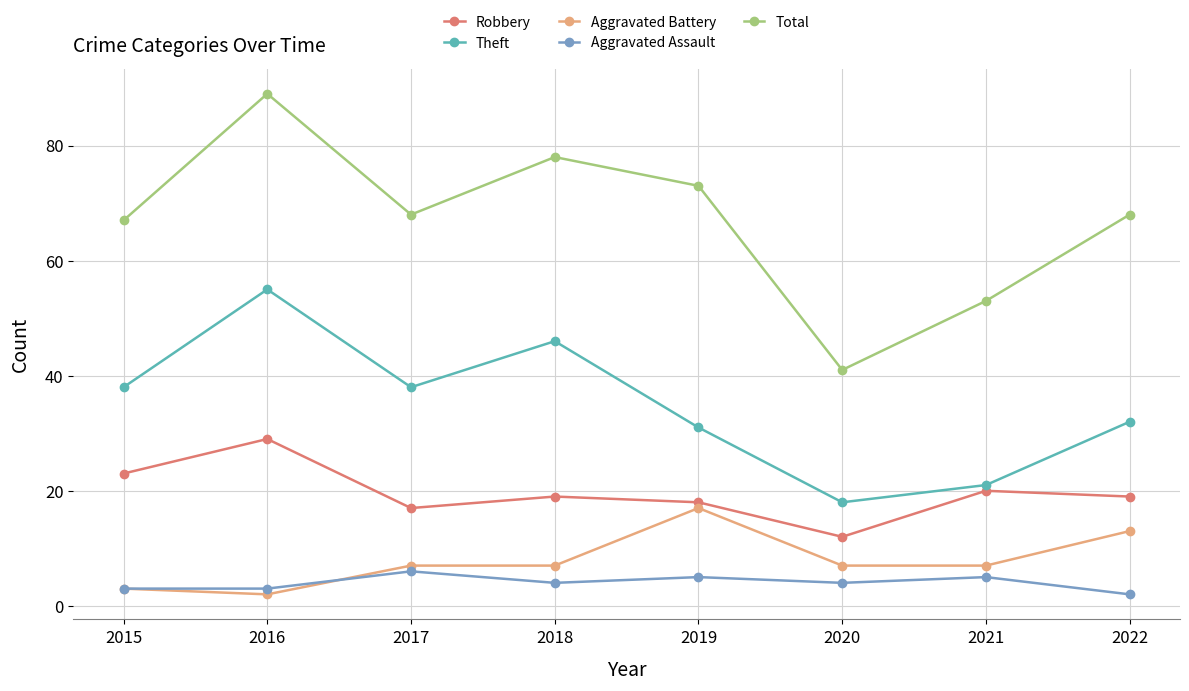

At which category is the sum across all series the highest?

2016